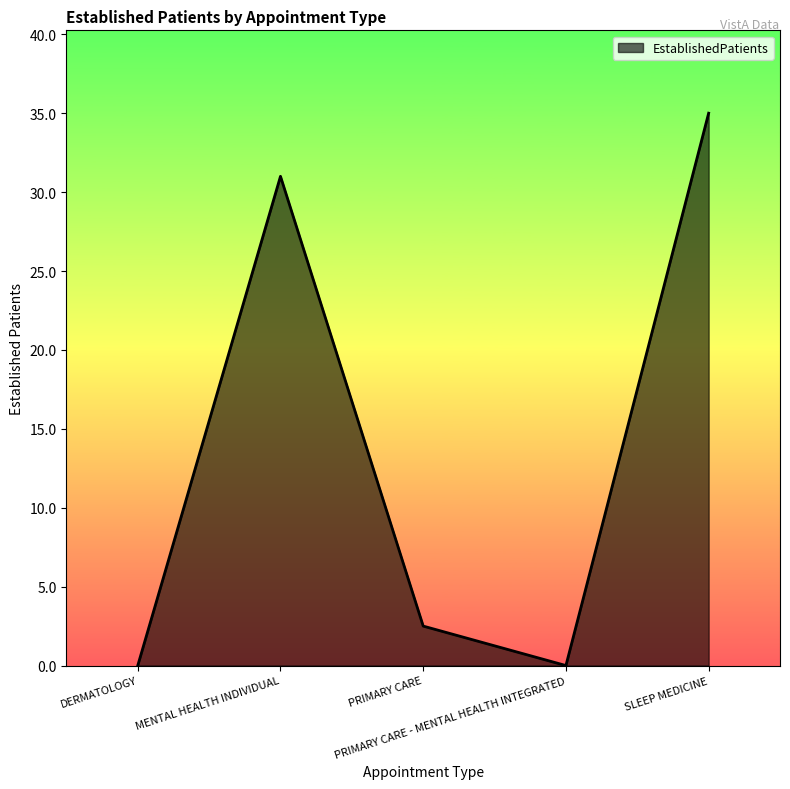

What is the average value?

13.7